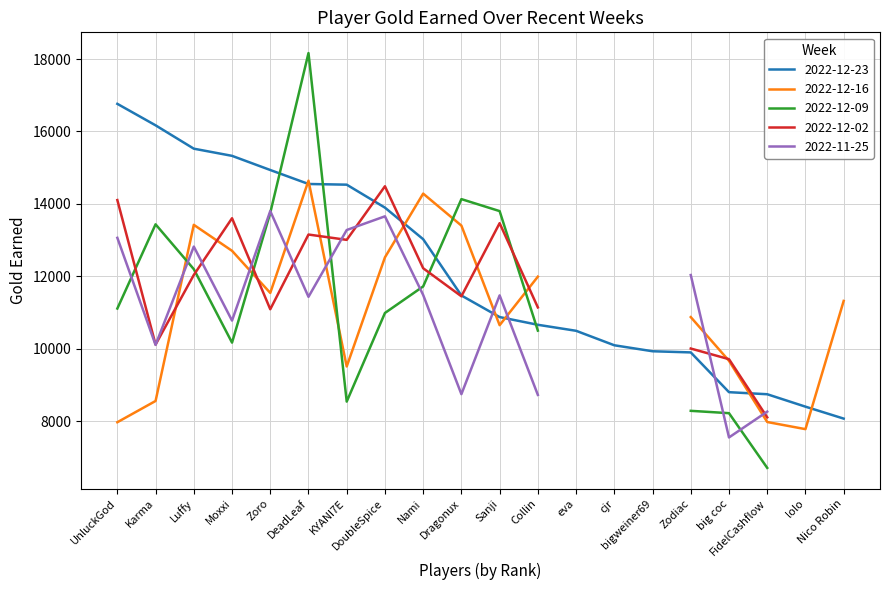

What is the maximum value for 2022-12-23?

16762